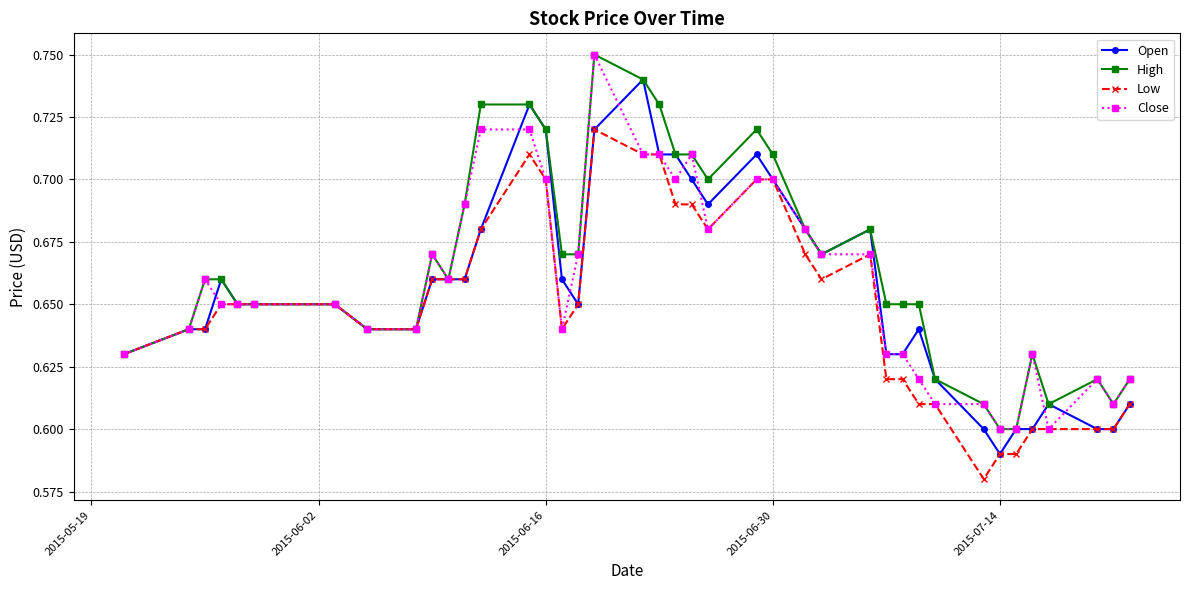

At how many categories does at least one series exceed 0?

40